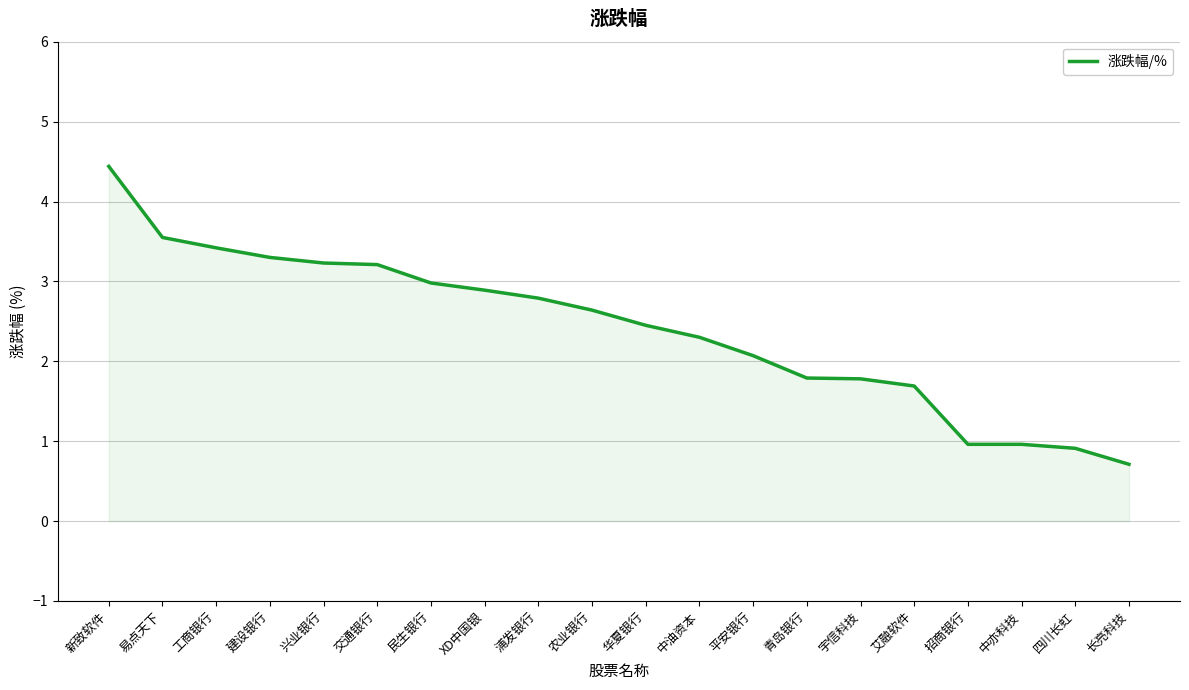

How many values are below 2?

7